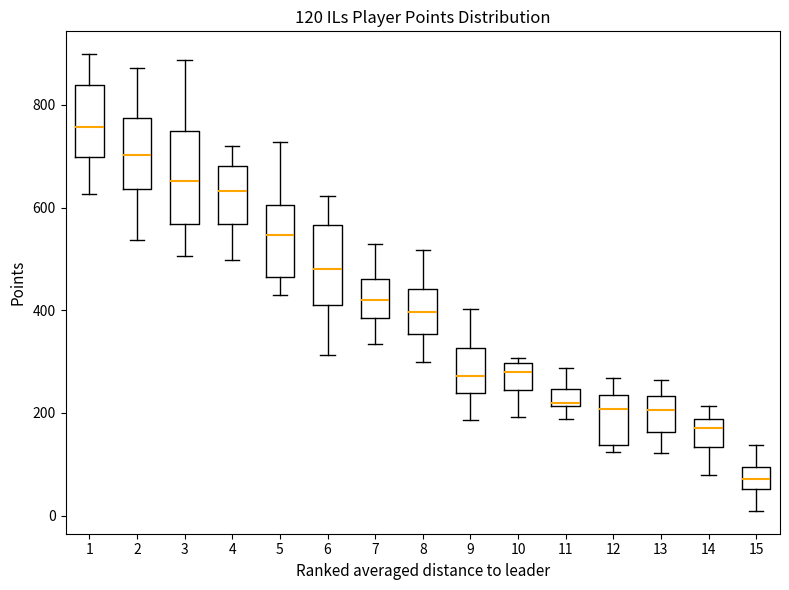

Which box has the highest median line?

1